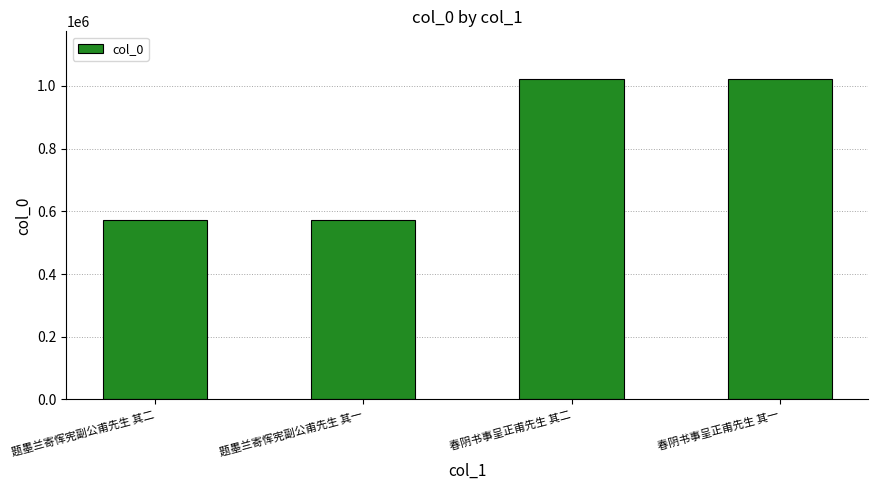

What is the change in value from 题墨兰寄恽宪副公甫先生 其一 to 春阴书事呈正甫先生 其二?

+450028